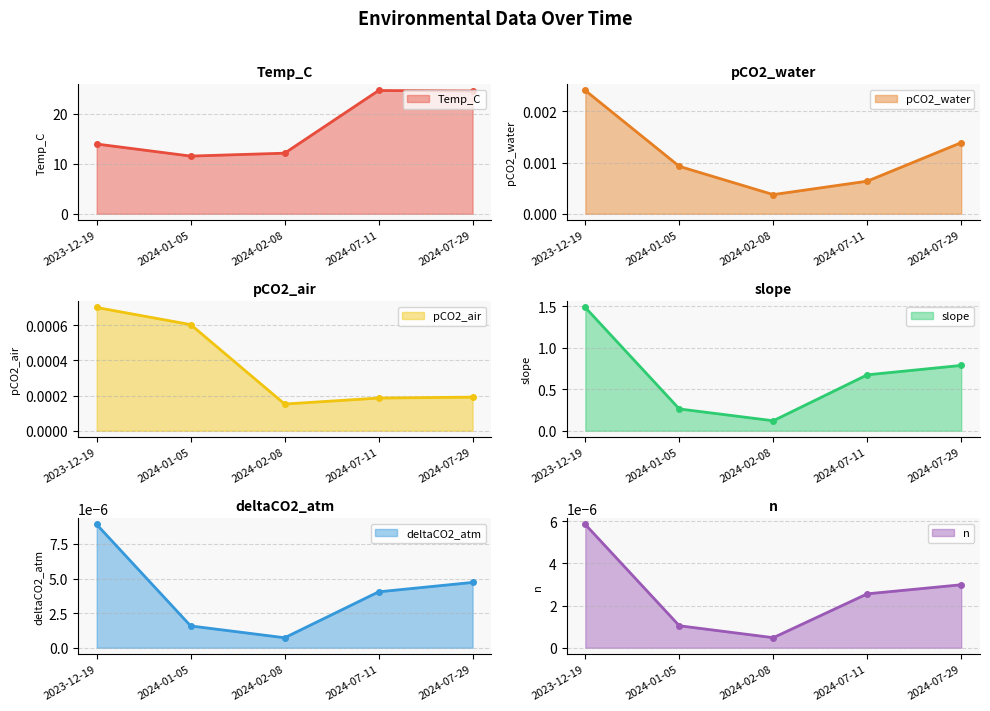

Which series has the largest range (max minus min)?

Temp_C